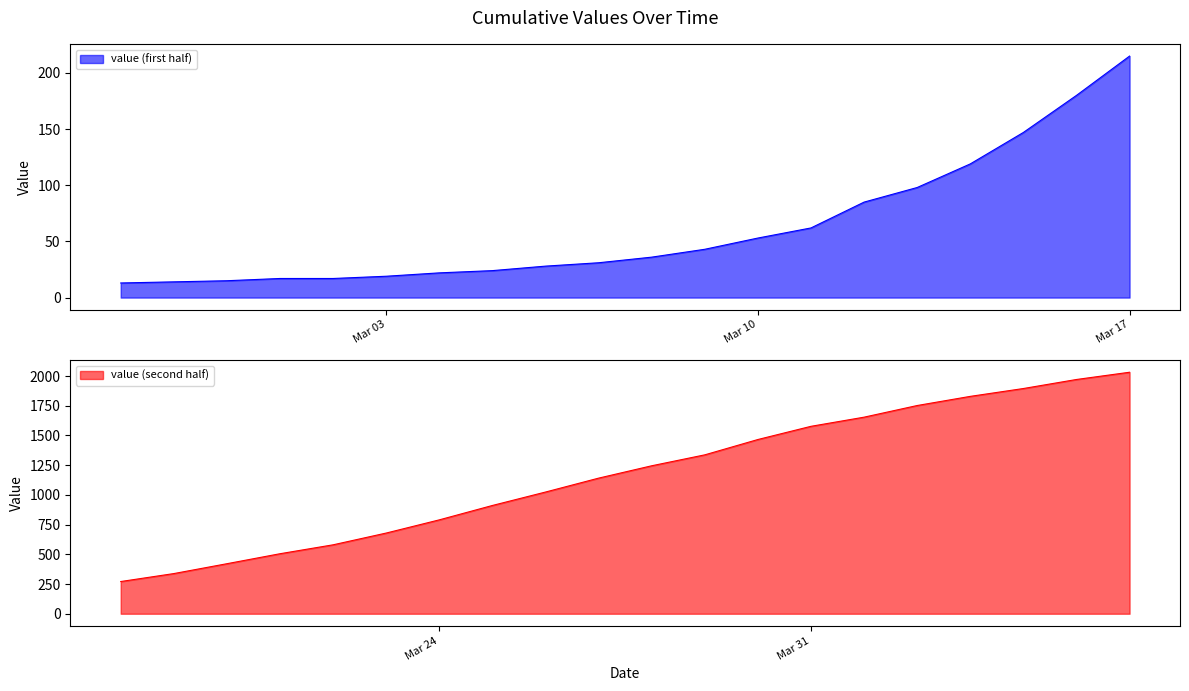

Which category has the highest value in the value (first half) series?

Mar 17